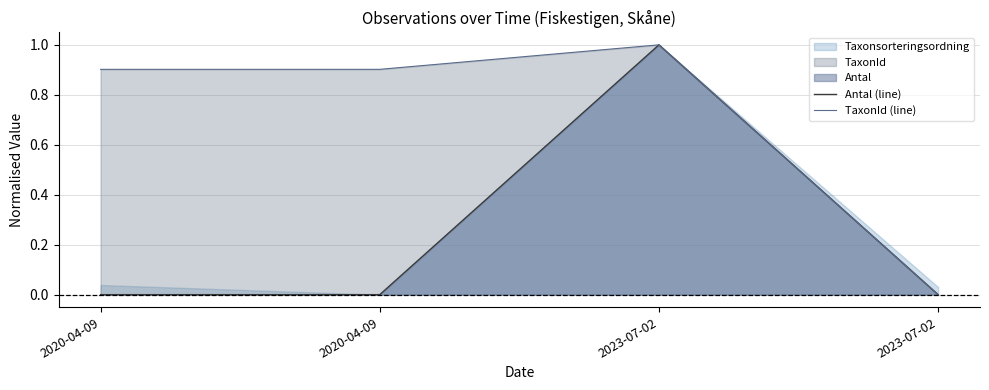

What is the total value across all series at 2020-04-09?

0.9